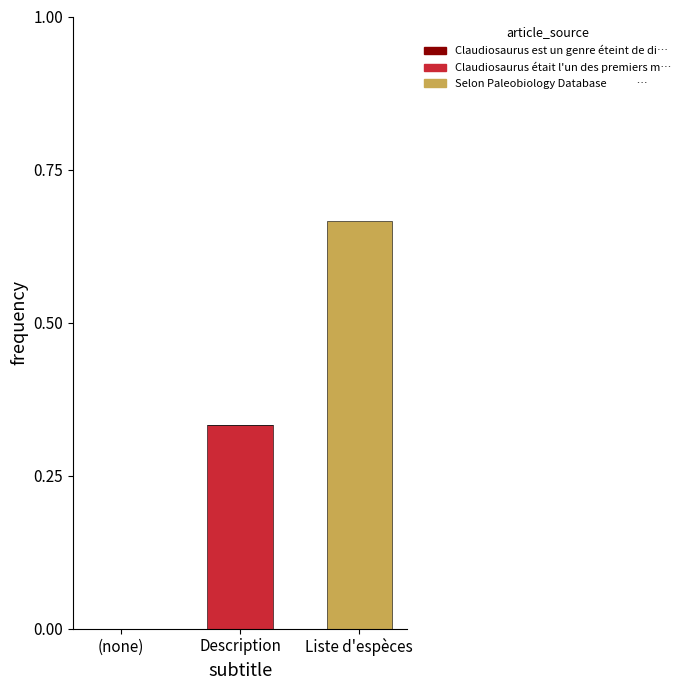

At which category is the sum across all series the highest?

Liste d'espèces